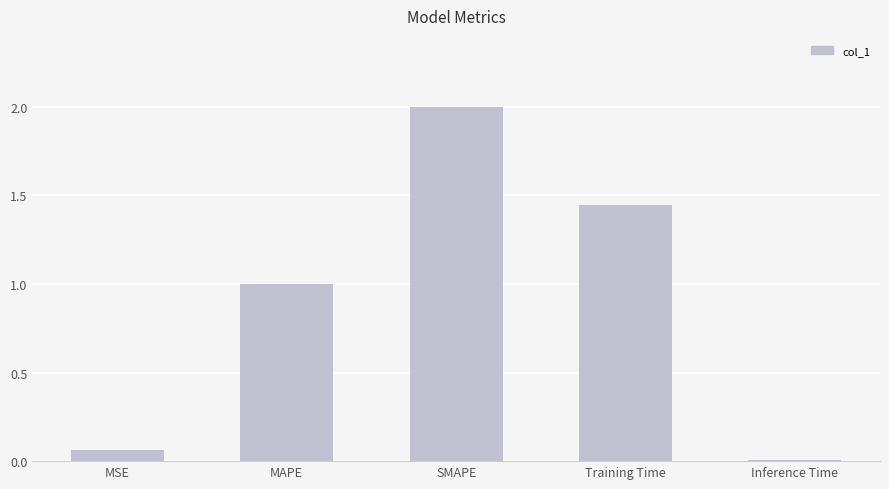

List the labels in order of value, smallest first.

Inference Time, MSE, MAPE, Training Time, SMAPE